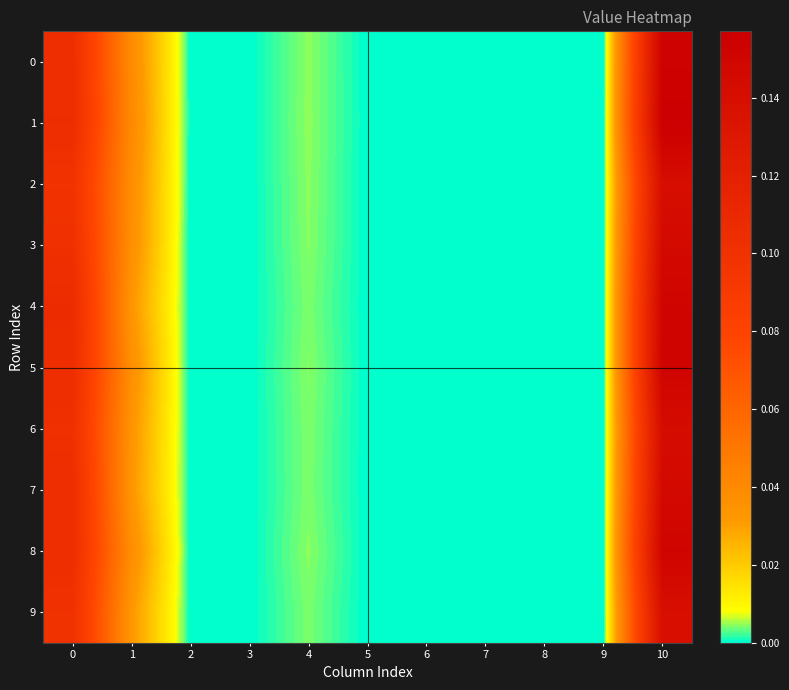

Reading left to right, extract all data points from this chart.

0: 0=0.1	1=0.0	2=0.0	3=0.0	4=0.0	5=0.0	6=0.0	7=0.0	8=0.0	9=0.0	10=0.2
1: 0=0.1	1=0.0	2=0.0	3=0.0	4=0.0	5=0.0	6=0.0	7=0.0	8=0.0	9=0.0	10=0.2
2: 0=0.1	1=0.0	2=0.0	3=0.0	4=0.0	5=0.0	6=0.0	7=0.0	8=0.0	9=0.0	10=0.1
3: 0=0.1	1=0.0	2=0.0	3=0.0	4=0.0	5=0.0	6=0.0	7=0.0	8=0.0	9=0.0	10=0.1
4: 0=0.1	1=0.0	2=0.0	3=0.0	4=0.0	5=0.0	6=0.0	7=0.0	8=0.0	9=0.0	10=0.2
5: 0=0.1	1=0.0	2=0.0	3=0.0	4=0.0	5=0.0	6=0.0	7=0.0	8=0.0	9=0.0	10=0.2
6: 0=0.1	1=0.0	2=0.0	3=0.0	4=0.0	5=0.0	6=0.0	7=0.0	8=0.0	9=0.0	10=0.1
7: 0=0.1	1=0.0	2=0.0	3=0.0	4=0.0	5=0.0	6=0.0	7=0.0	8=0.0	9=0.0	10=0.1
8: 0=0.1	1=0.0	2=0.0	3=0.0	4=0.0	5=0.0	6=0.0	7=0.0	8=0.0	9=0.0	10=0.2
9: 0=0.1	1=0.0	2=0.0	3=0.0	4=0.0	5=0.0	6=0.0	7=0.0	8=0.0	9=0.0	10=0.1